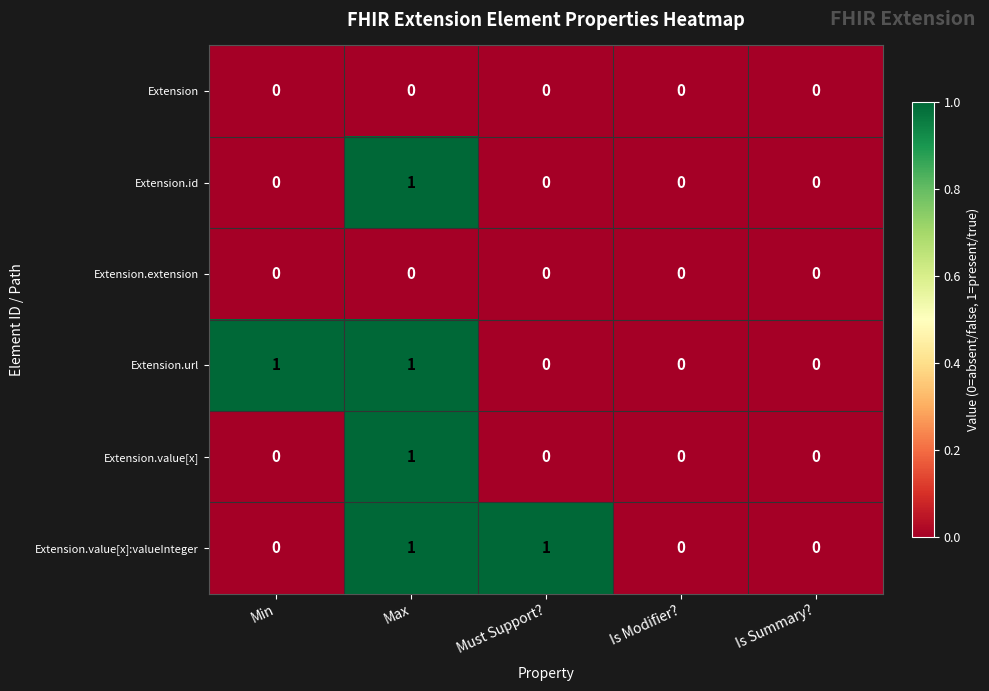

The value of Extension.id at Min is 1. True or false?

False